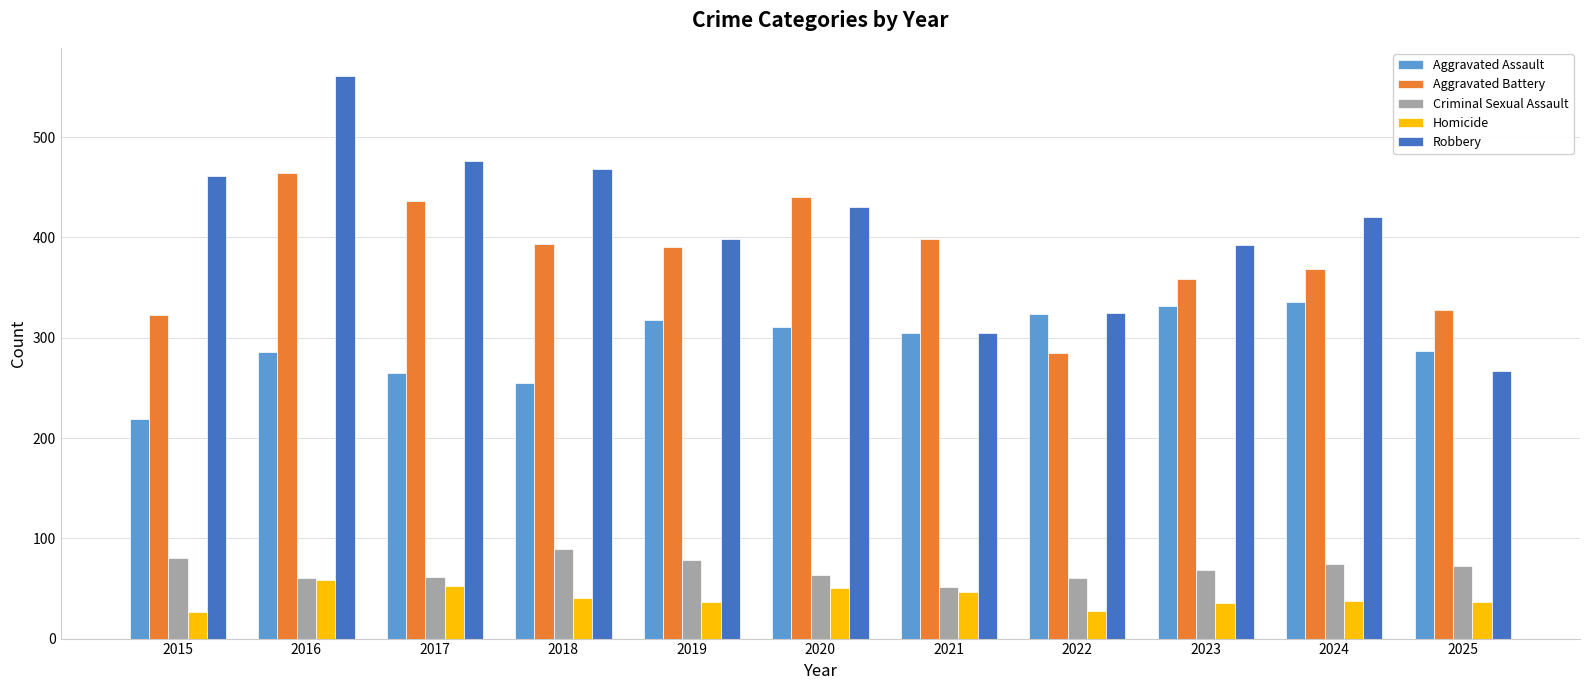

What is the spread (max minus min) of values at 2025?

292